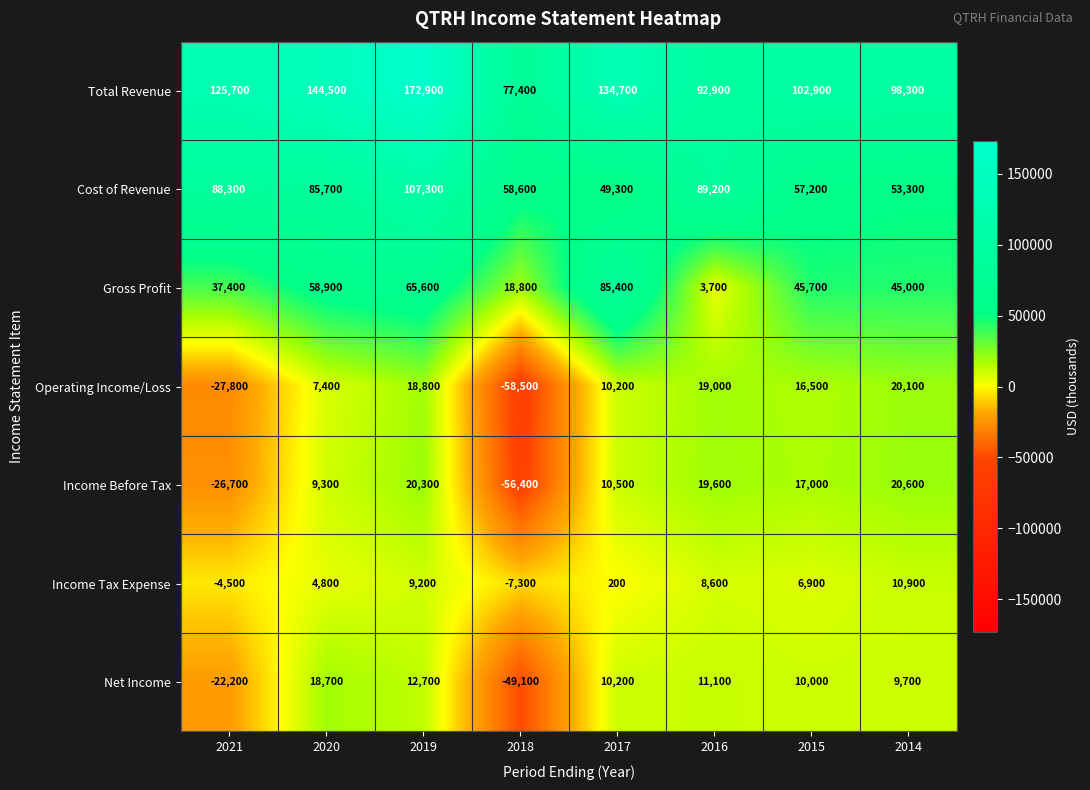

How many data points in Net Income are less than 10200?

4